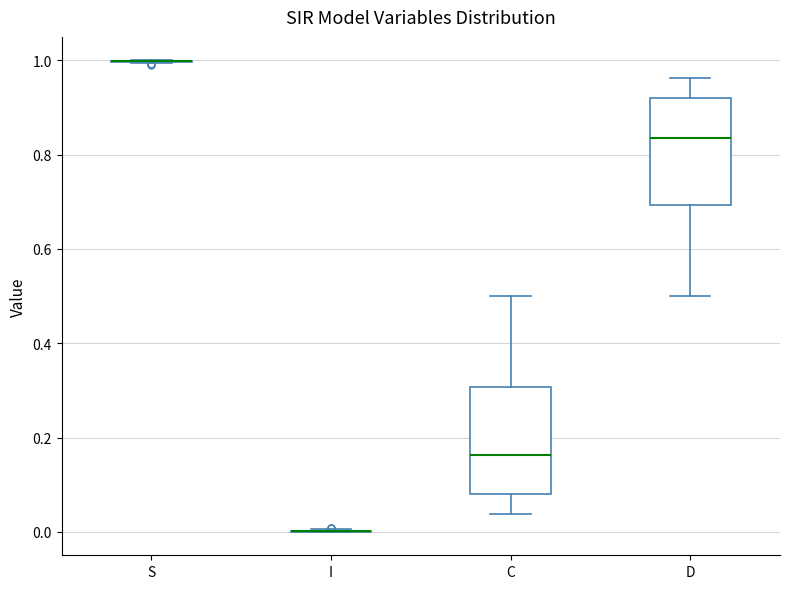

Where does the median line of the box for C sit on the y-axis? The values are not printed on the chart, so give them approximately, as read against the axis.

0.16